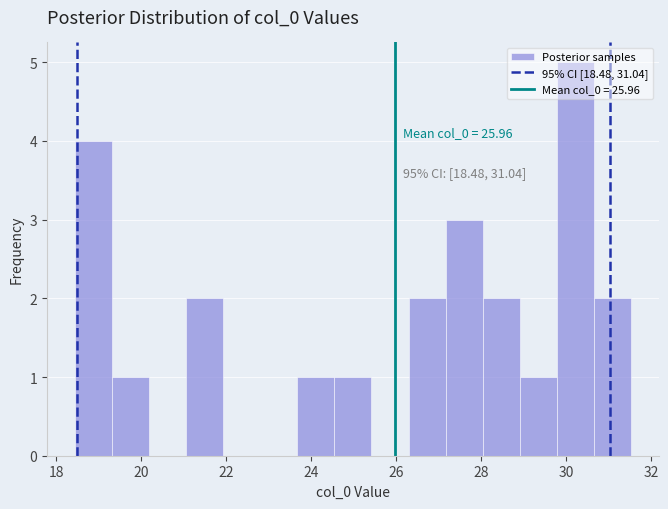

Over which range of the x-axis is the bar tallest?

29.8 to 30.6